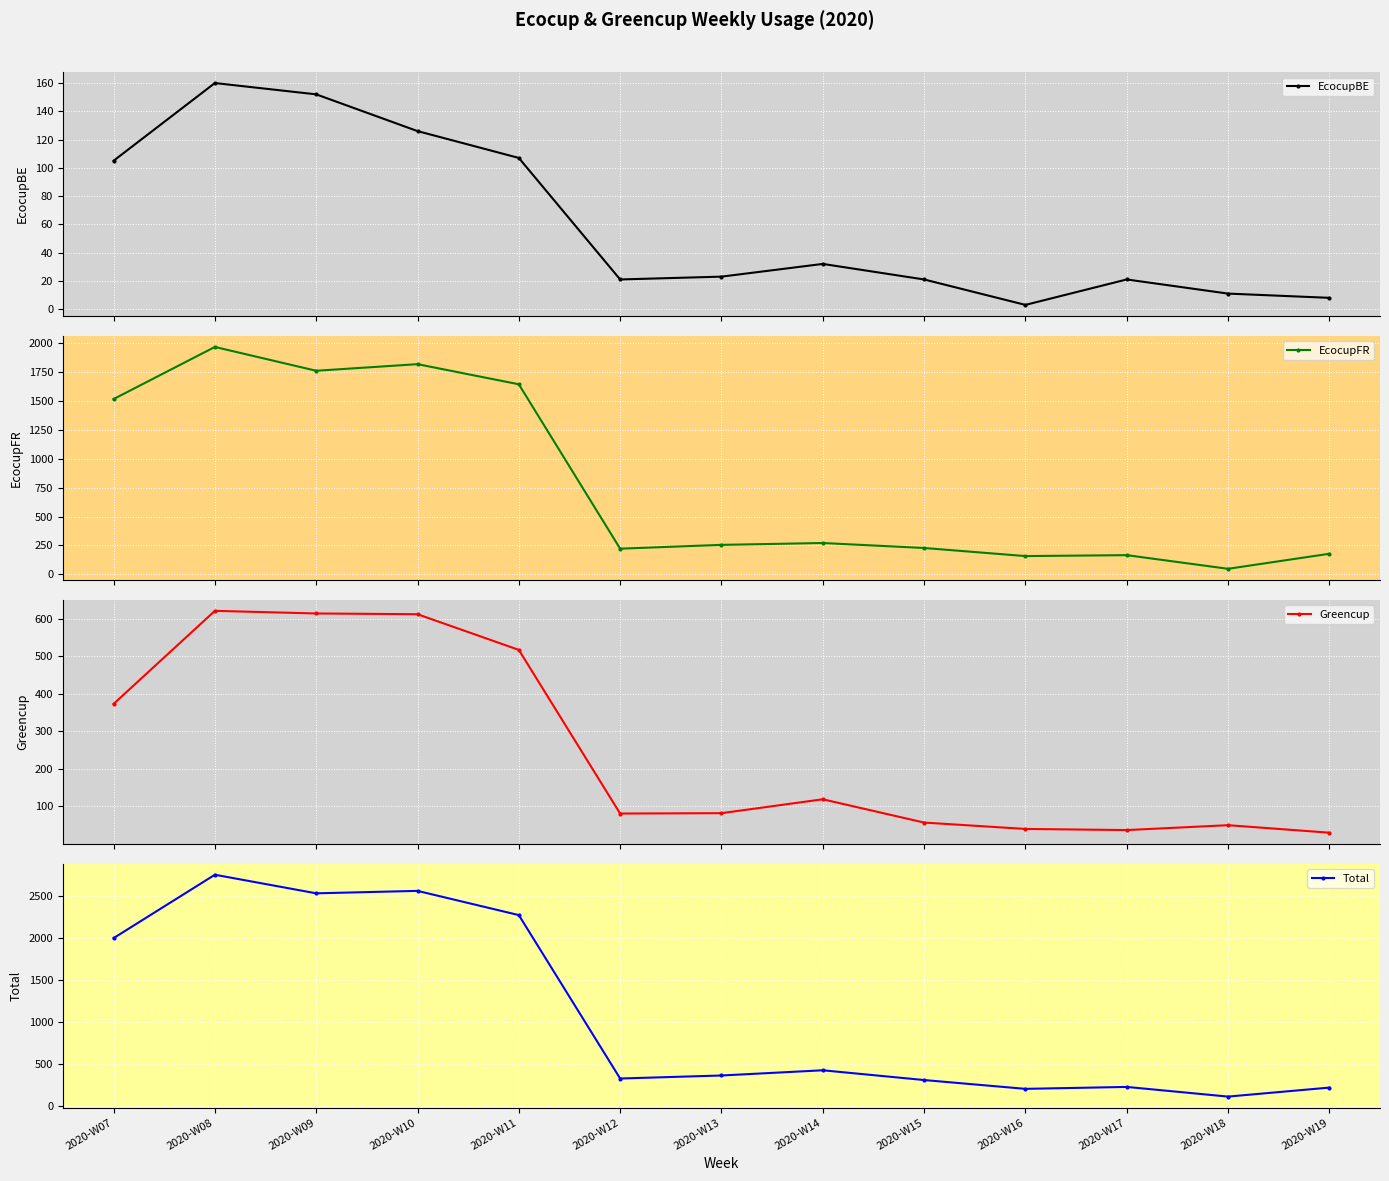

How many lines are shown in the chart?

4